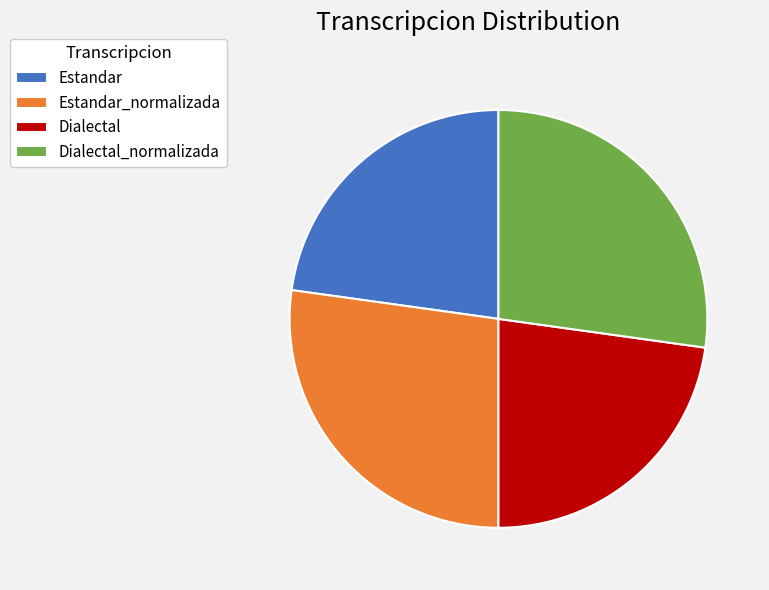

Is there a majority slice in this chart?

No